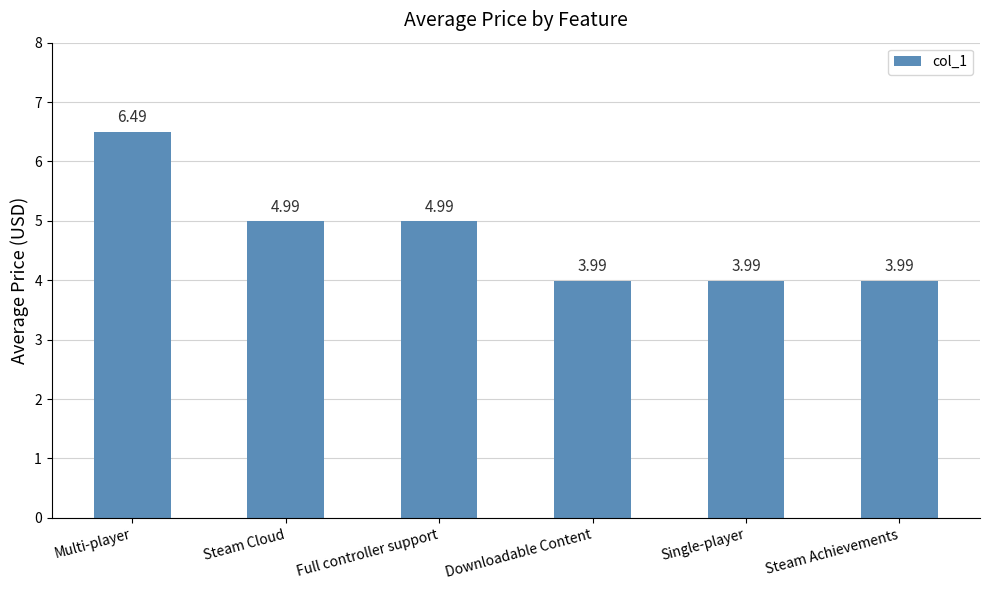

What is the difference between the values at Full controller support and Multi-player?

1.5